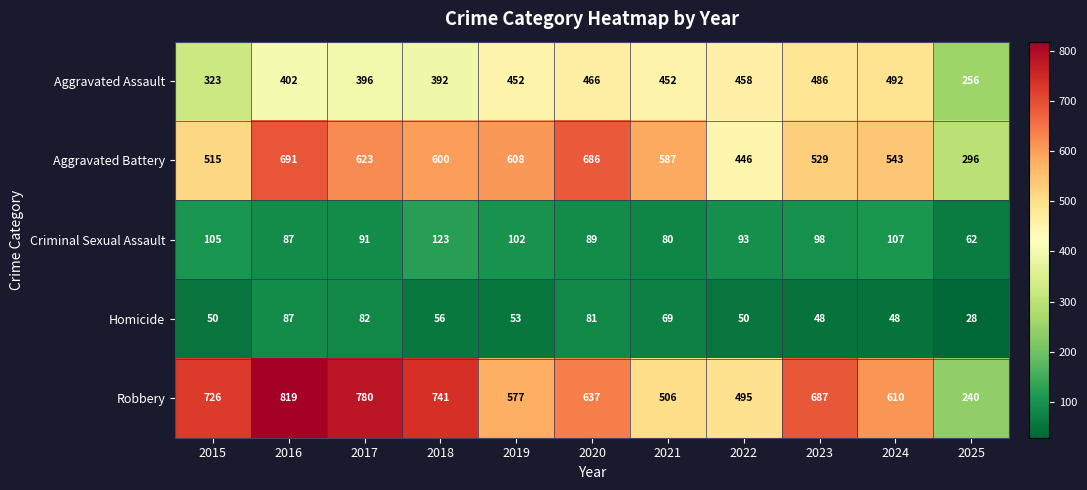

Which category has the lowest value across all series?

2025